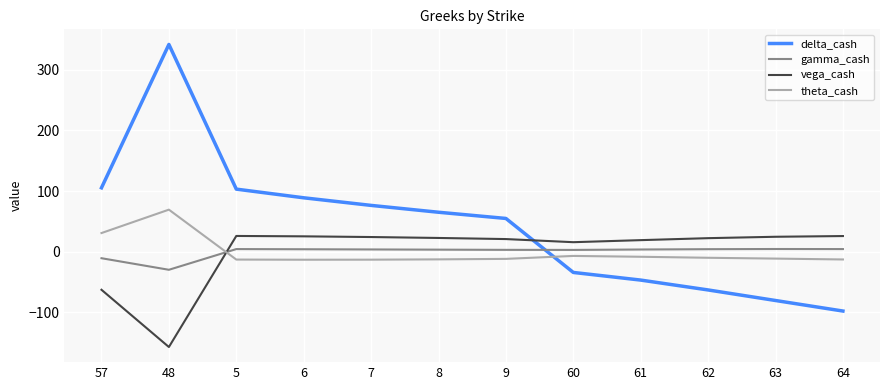

In vega_cash, how many points are higher than both neighbors (excluding endpoints)?

1